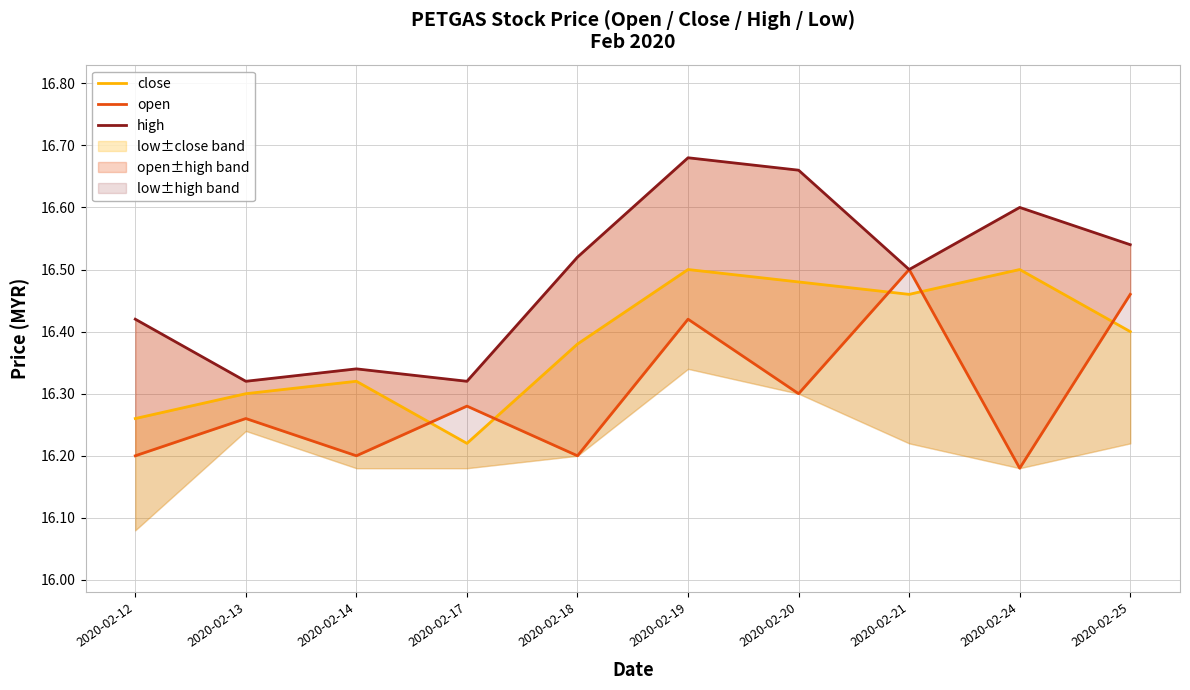

Count the number of data series in this chart.

3